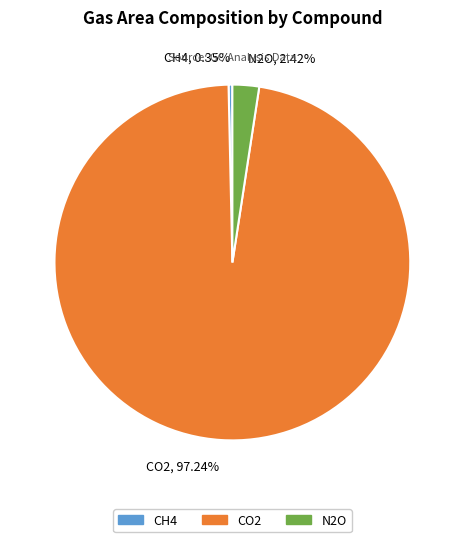

To the nearest percent, what is the average slice percentage?

33%